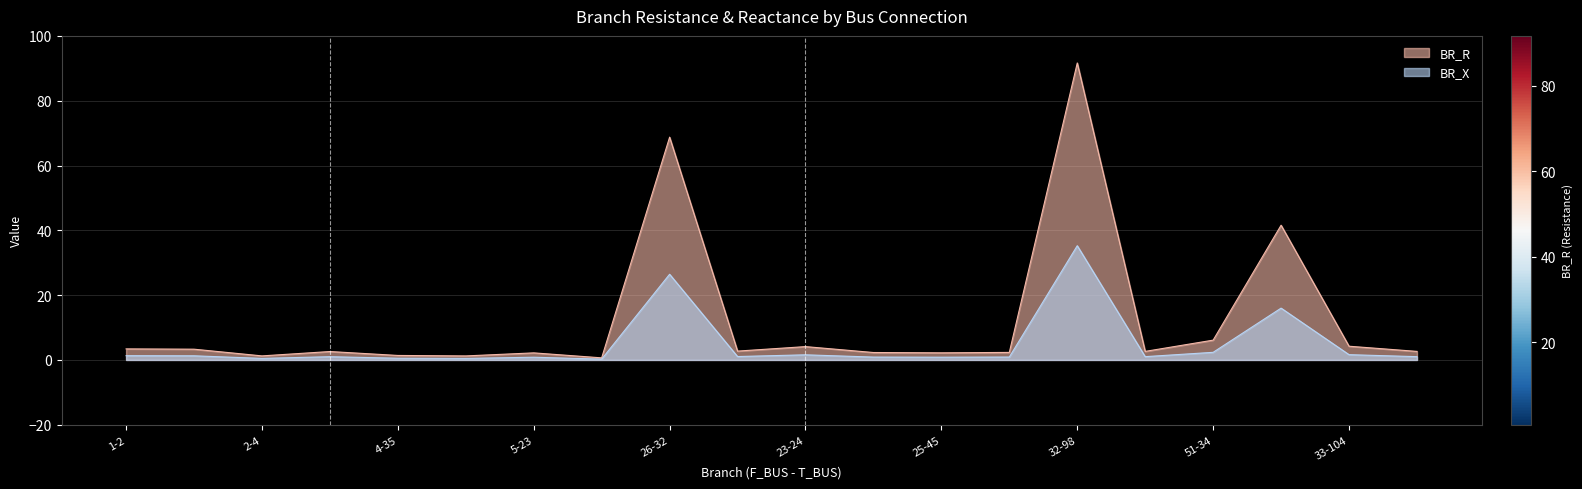

Which series has the largest range (max minus min)?

BR_R